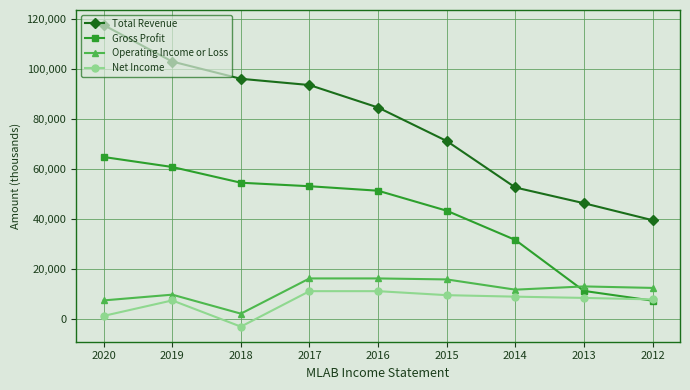

Where is the first local minimum for Operating Income or Loss?

2018